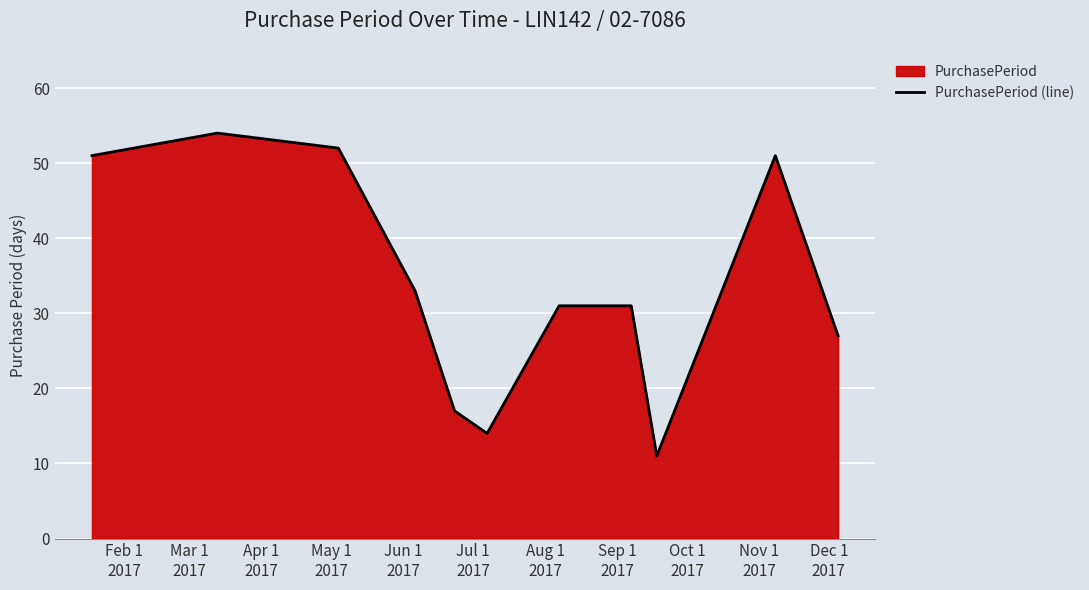

What is the greatest value displayed?

54